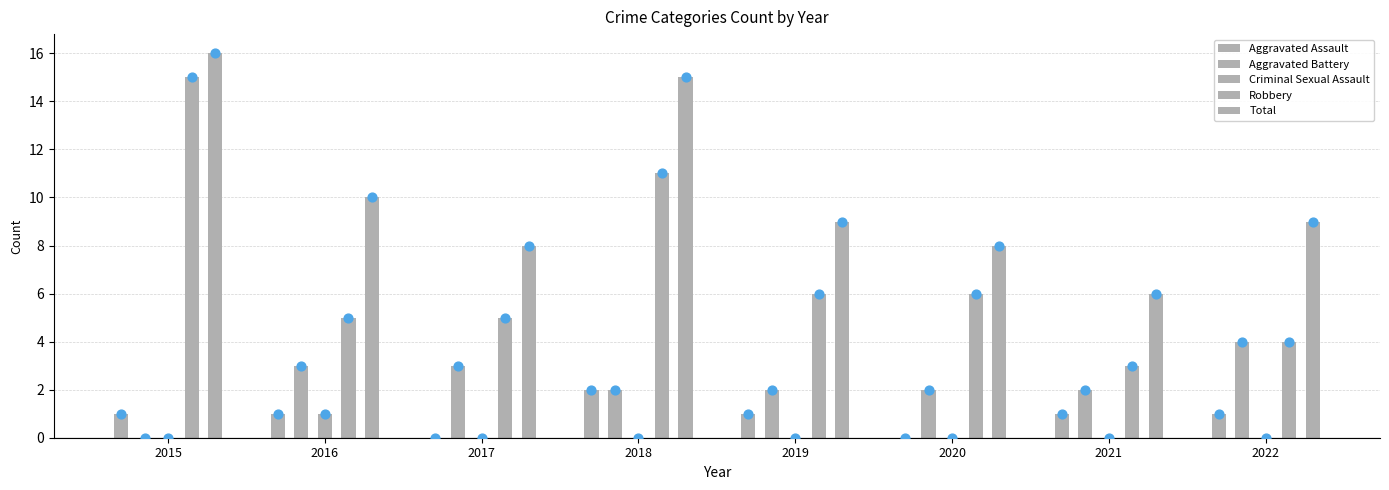

What are all the series names shown in the legend?

Aggravated Assault, Aggravated Battery, Criminal Sexual Assault, Robbery, Total